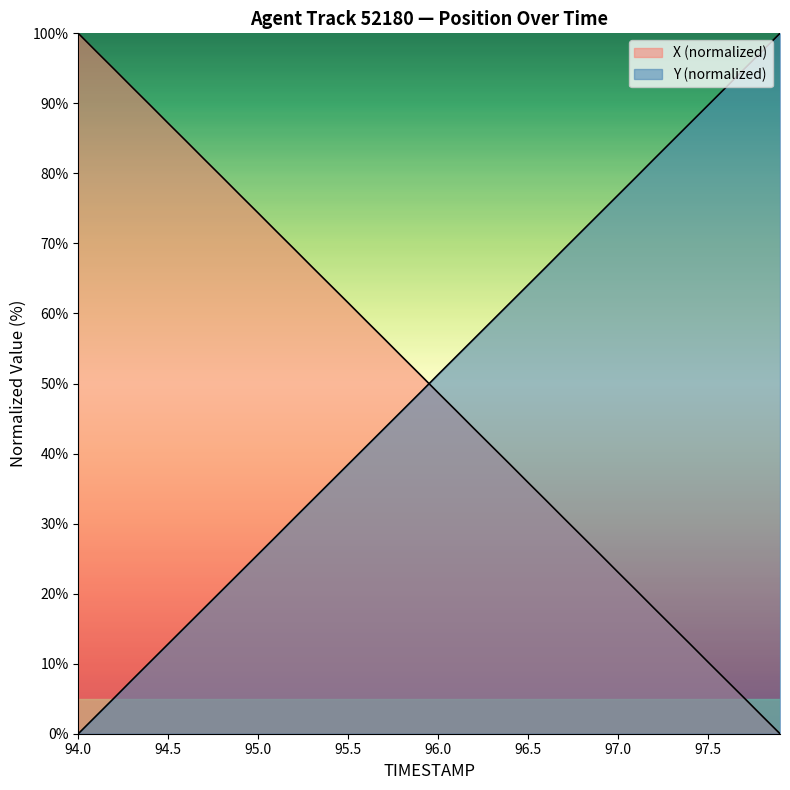

Is it true that Y equals 41.0 at 95.6?

True